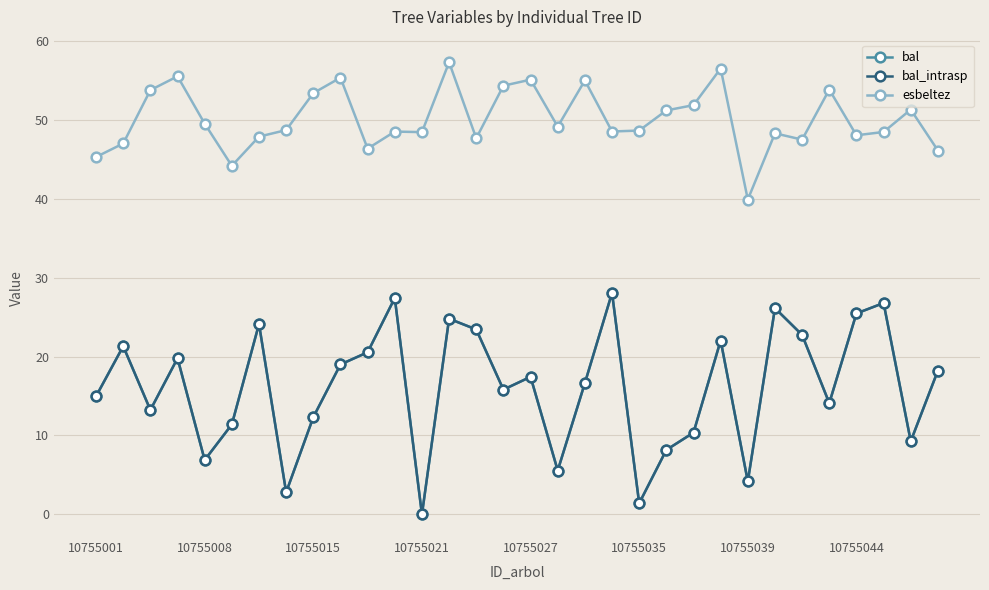

Is this an area chart (filled region under the line)?

No